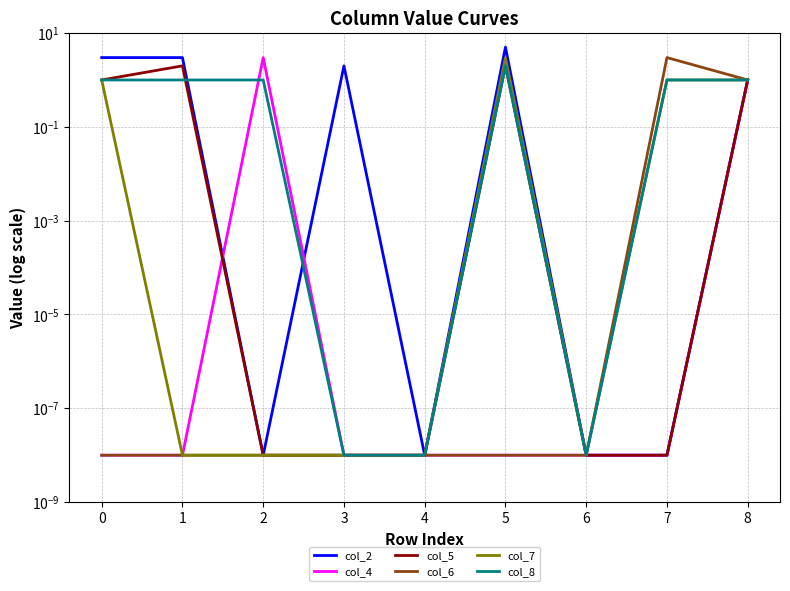

Which series changed the most between 4 and 6?

col_2